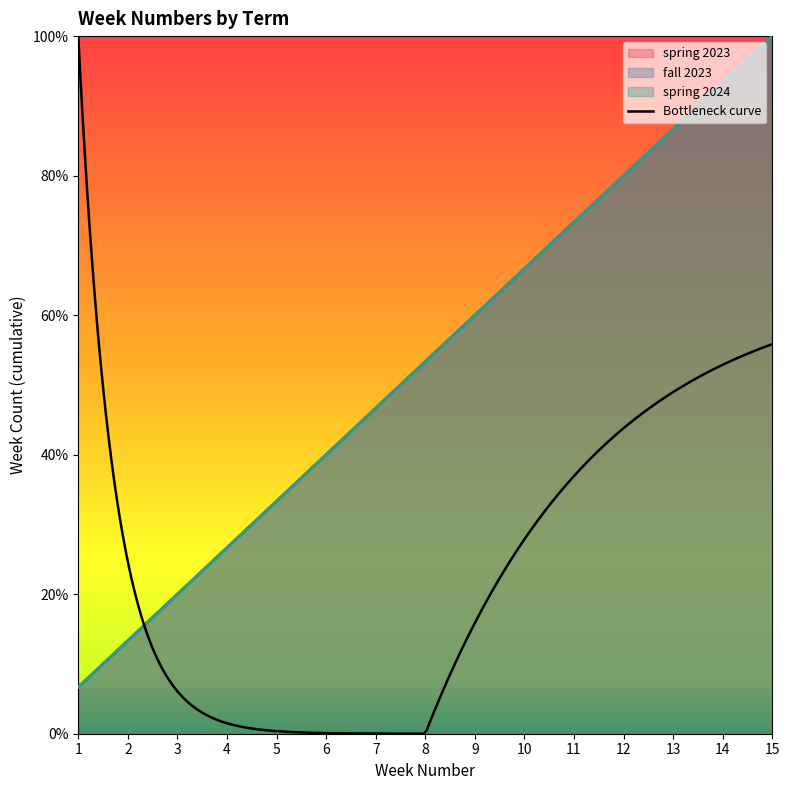

True or false: fall 2023 and spring 2023 intersect in this chart.

False